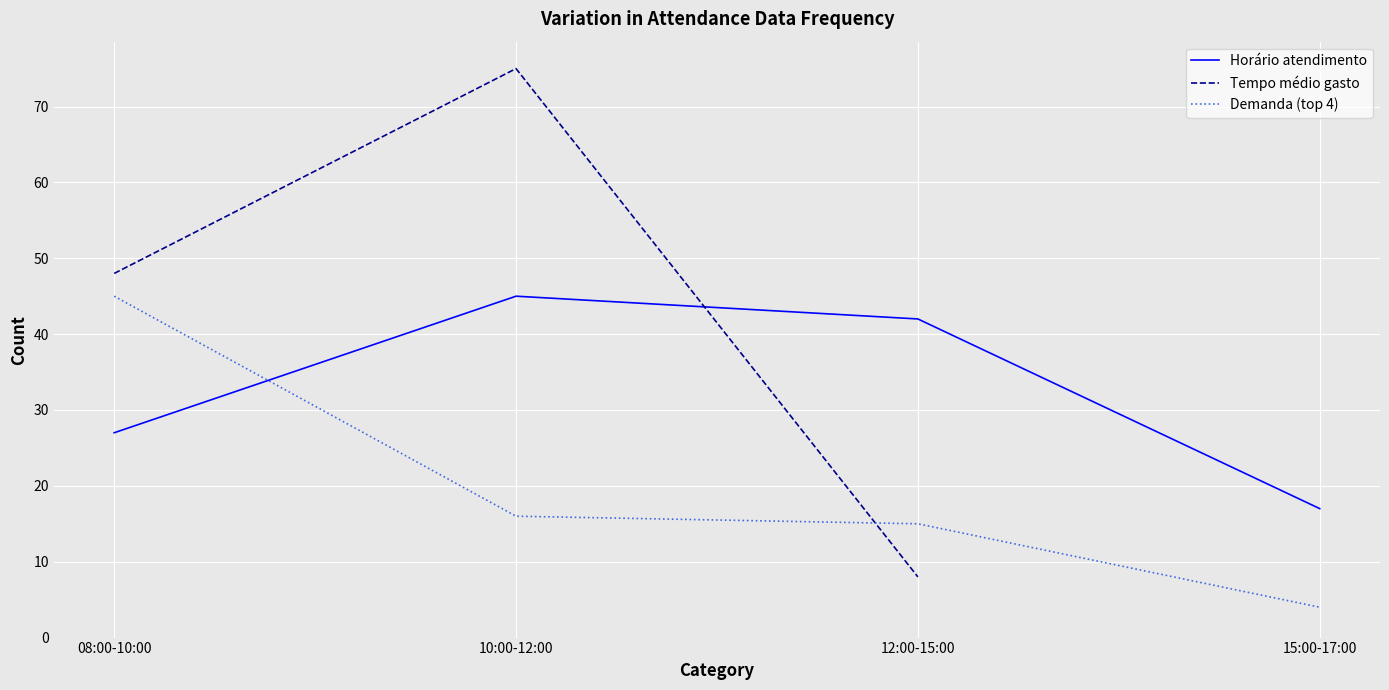

Is it true that Demanda (top 4) equals 1 at 15:00-17:00?

False